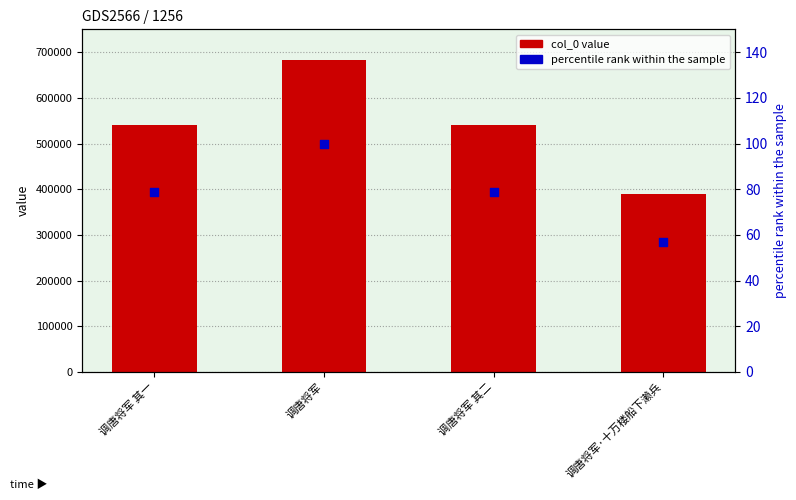

What is the total value across all series at 调唐将军?

683789.0